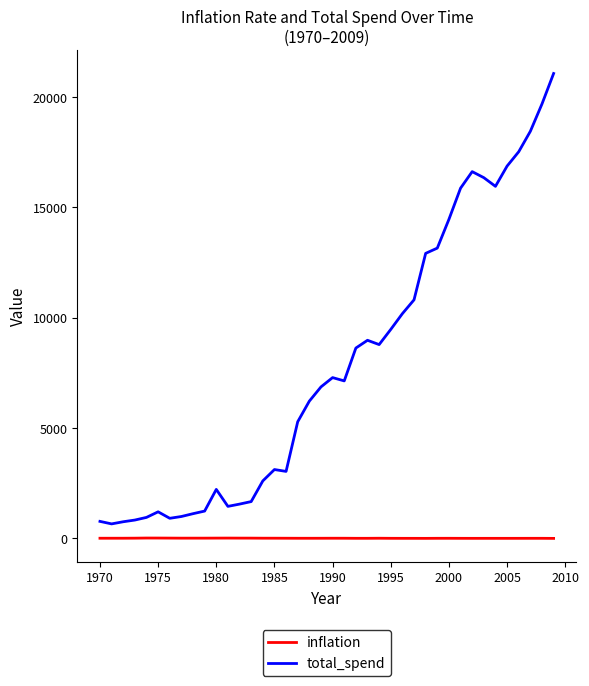

What is the highest value of the total_spend series?

21063.5